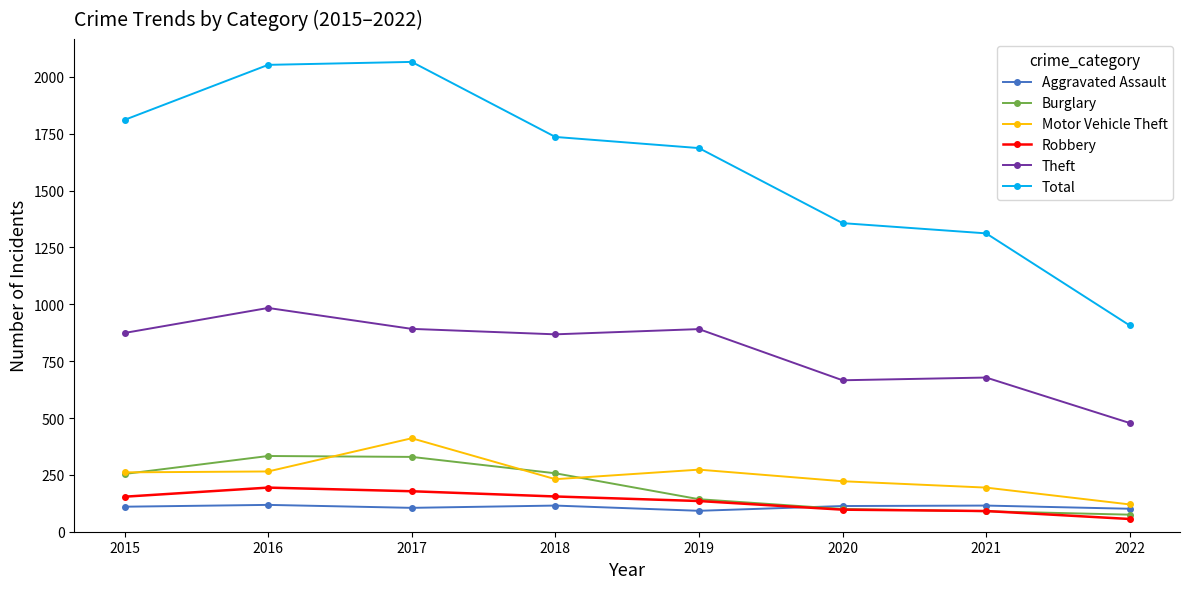

What is the sum of all Motor Vehicle Theft values?

1977